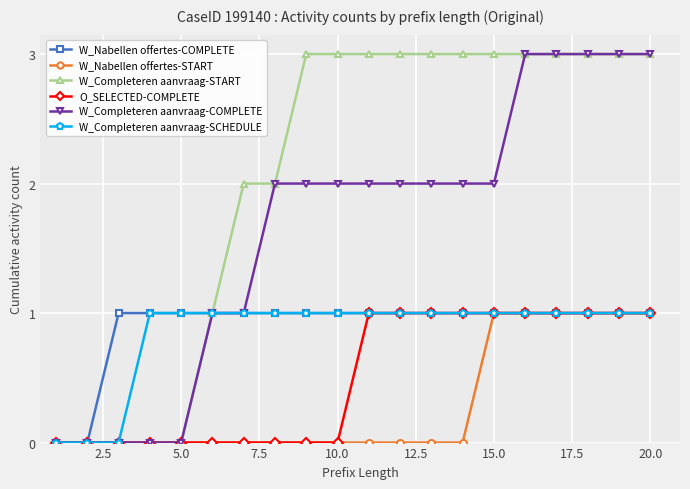

What is the value of the W_Nabellen offertes-COMPLETE point at the 13th from the left?

1